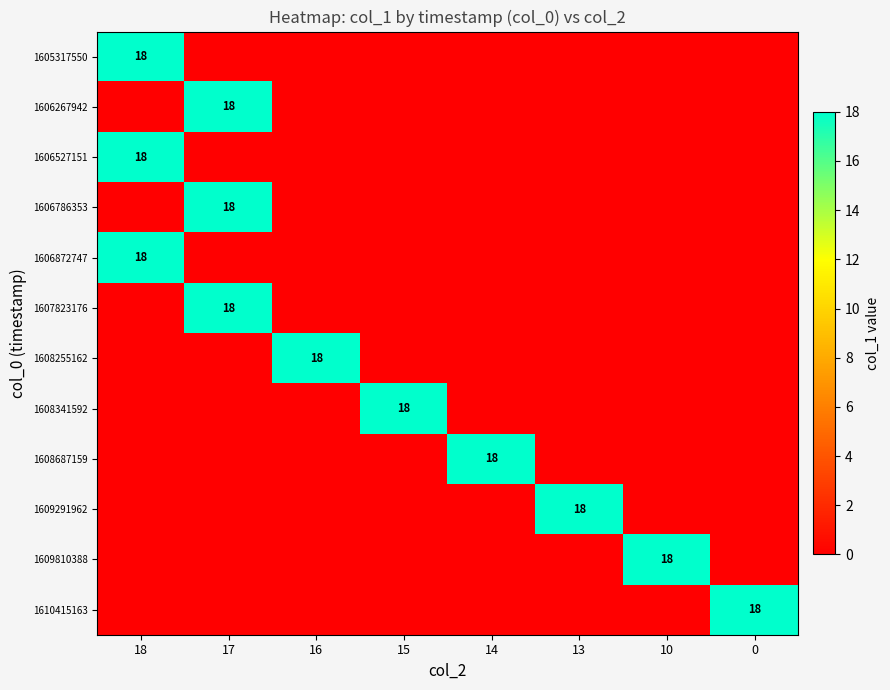

The value of 1606267942 at 17 is 18. True or false?

True